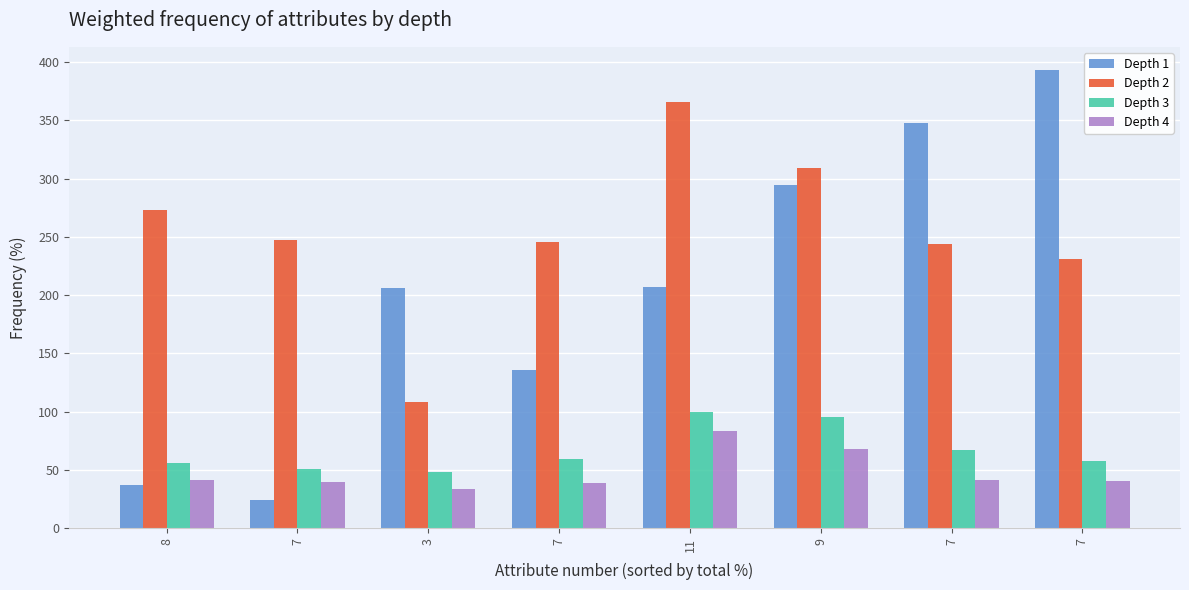

Which series has the widest spread of values?

Depth 1